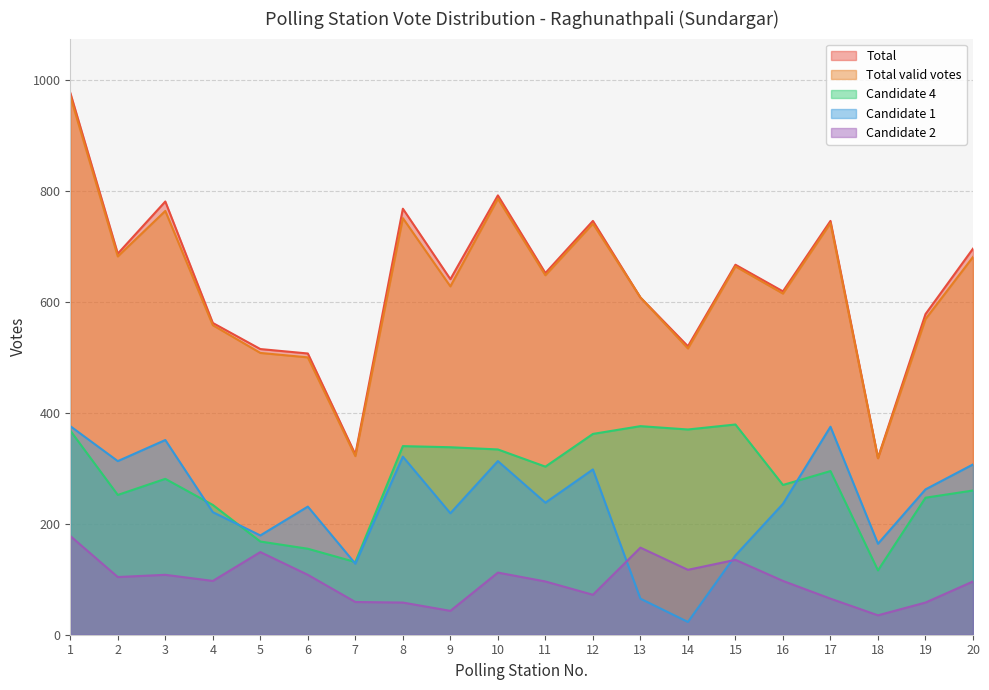

What is the sum of all Total values?

12706